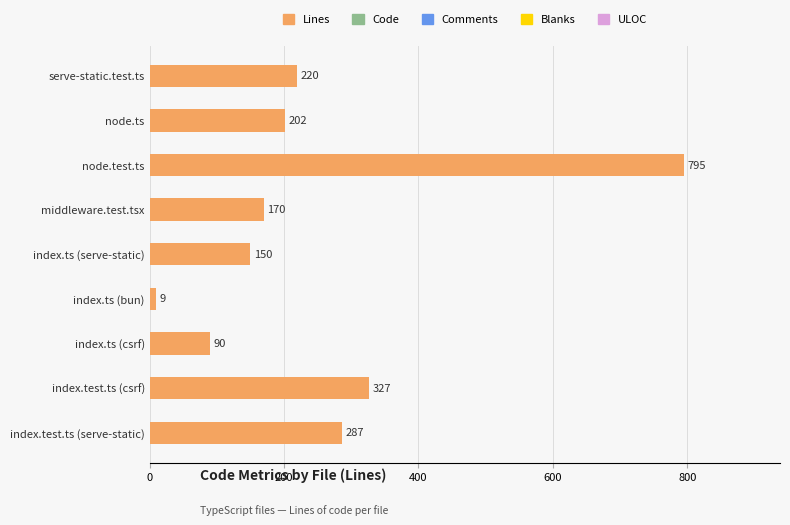

Count the number of categories in the chart.

9